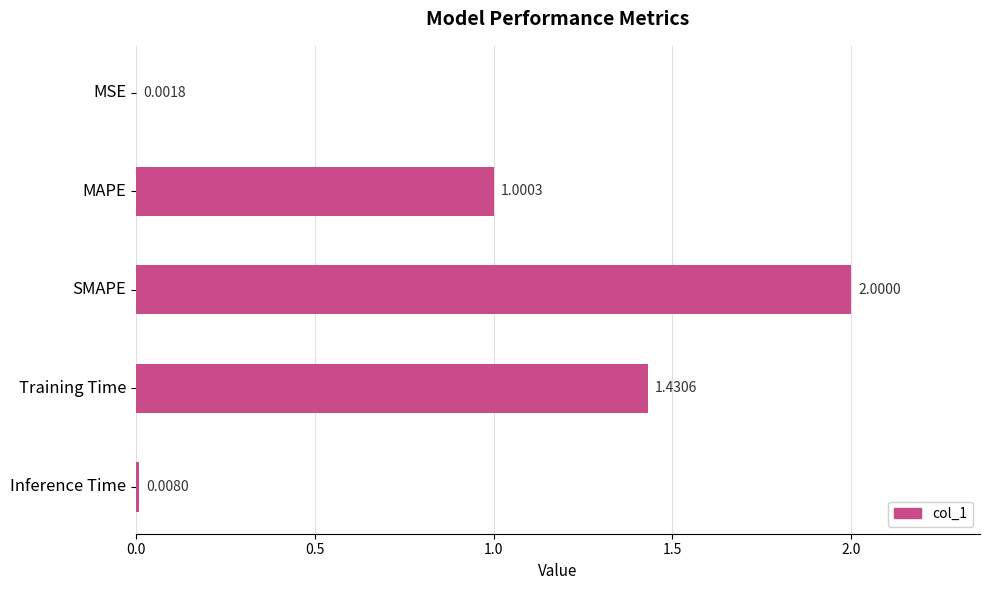

At which label is the value closest to 1?

MAPE